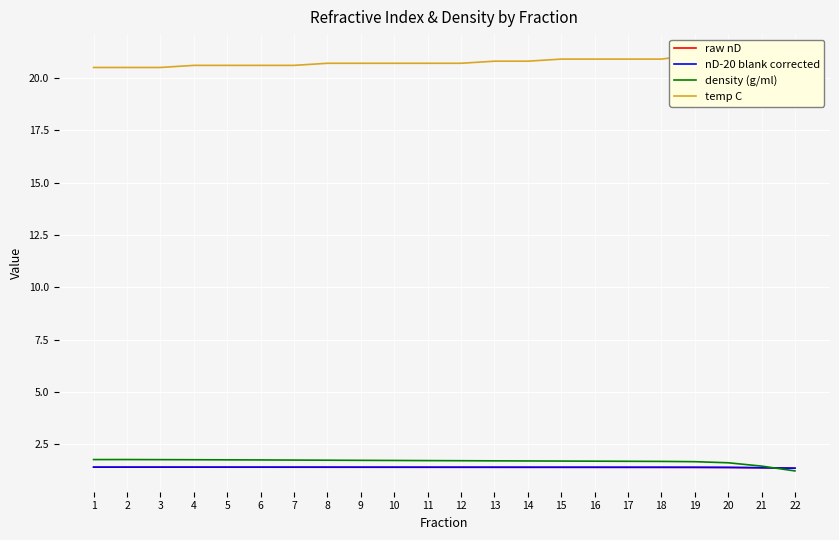

What is the average value of the nD-20 blank corrected series?

1.4